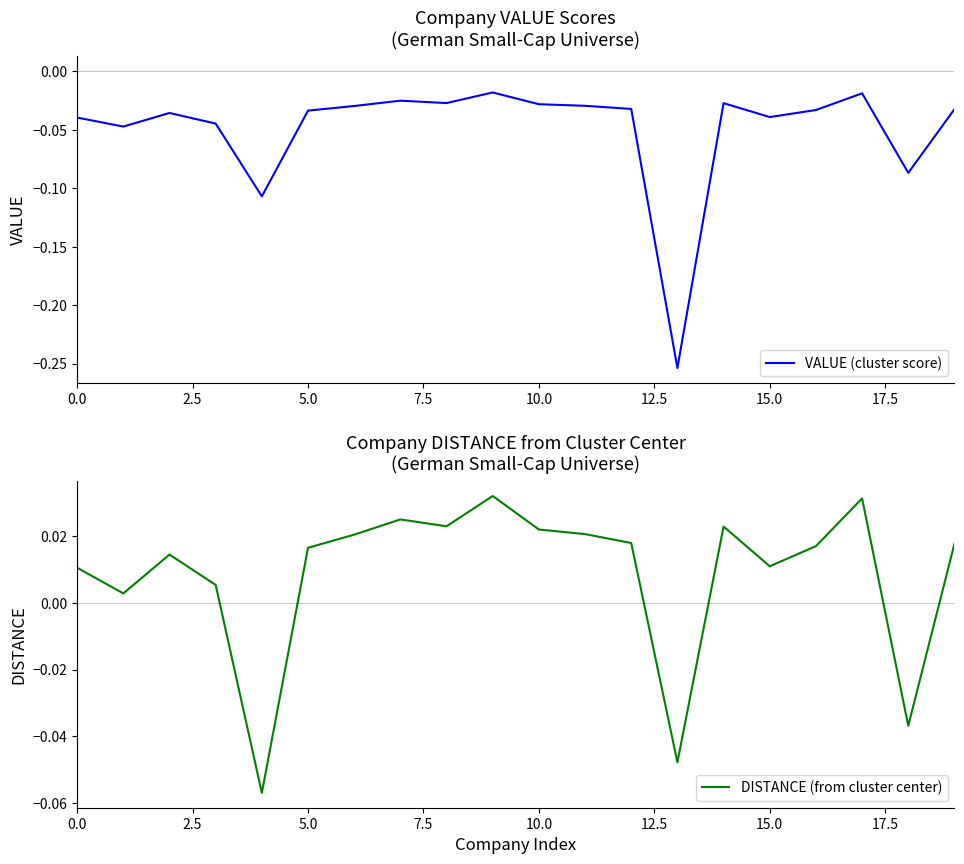

Reading left to right, transcribe all the data shown in this chart.

VALUE (cluster score): -0.0	-0.0	-0.0	-0.0	-0.1	-0.0	-0.0	-0.0	-0.0	-0.0	-0.0	-0.0	-0.0	-0.3	-0.0	-0.0	-0.0	-0.0	-0.1	-0.0
DISTANCE (from cluster center): 0.0	0.0	0.0	0.0	-0.1	0.0	0.0	0.0	0.0	0.0	0.0	0.0	0.0	-0.0	0.0	0.0	0.0	0.0	-0.0	0.0